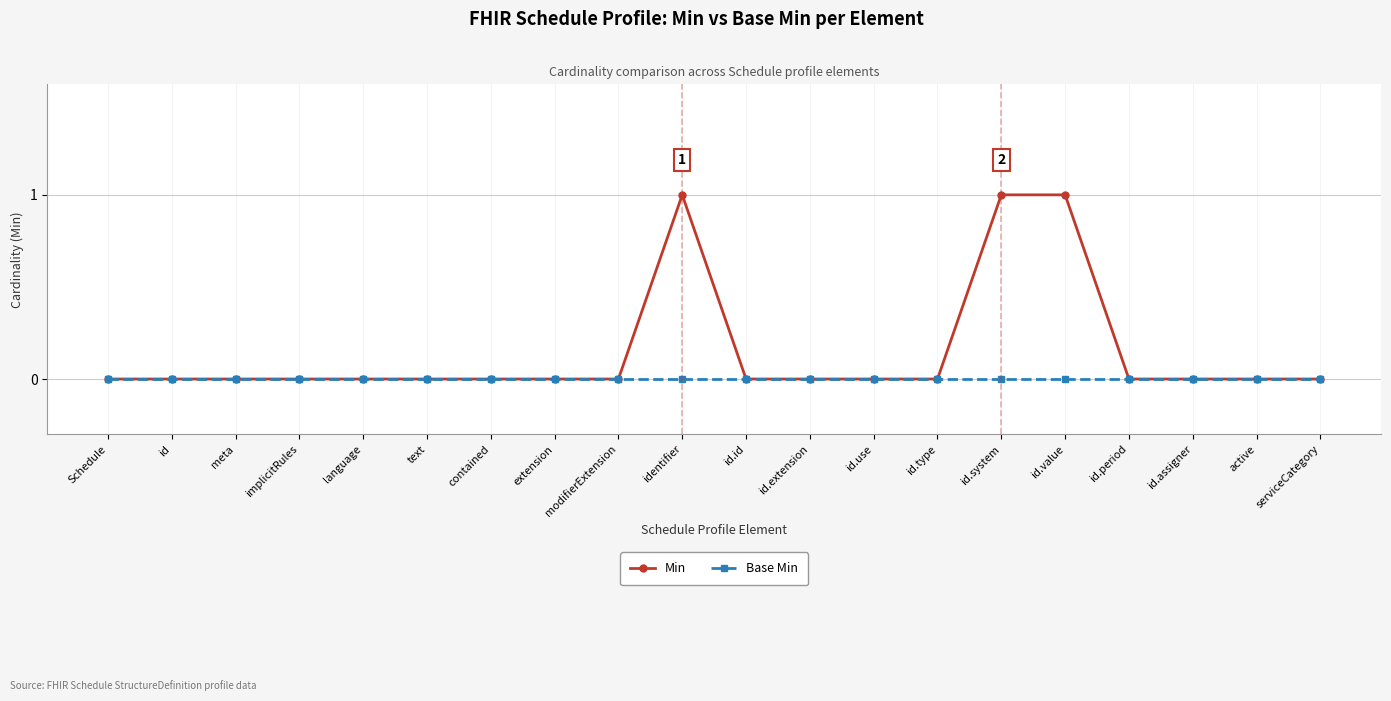

Reading right to left, what are all the values shown in this chart?

Min: 0	0	0	0	1	1	0	0	0	0	1	0	0	0	0	0	0	0	0	0
Base Min: 0	0	0	0	0	0	0	0	0	0	0	0	0	0	0	0	0	0	0	0